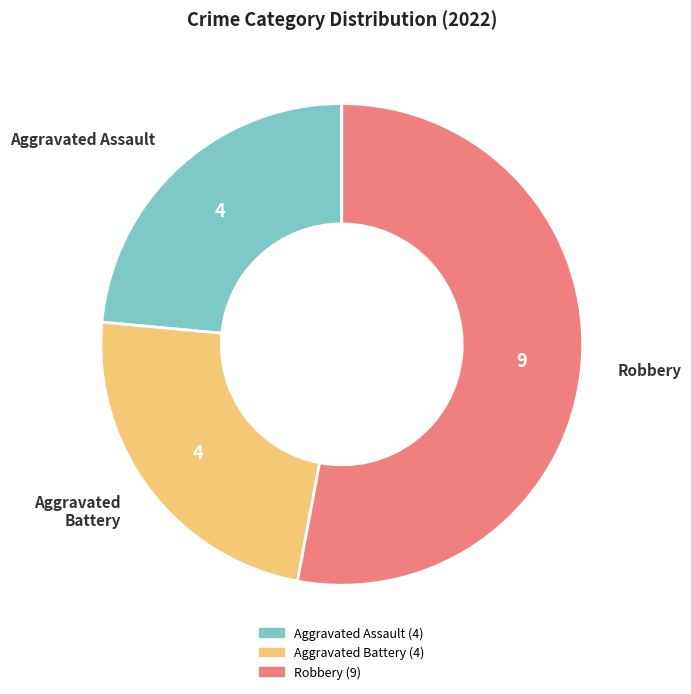

Is there any slice that represents more than half of the pie?

Yes